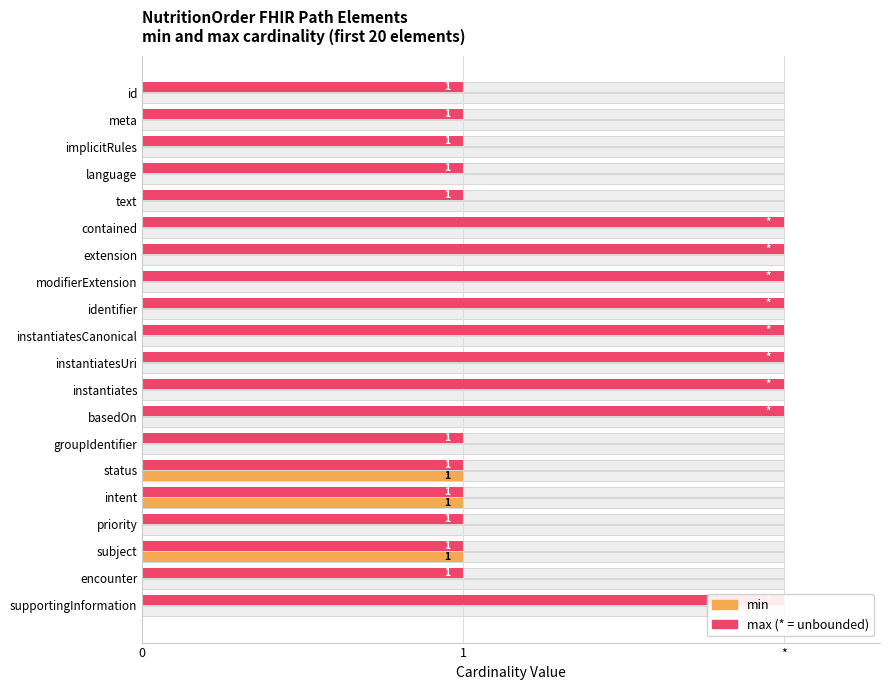

How many values in the min series exceed 0?

3